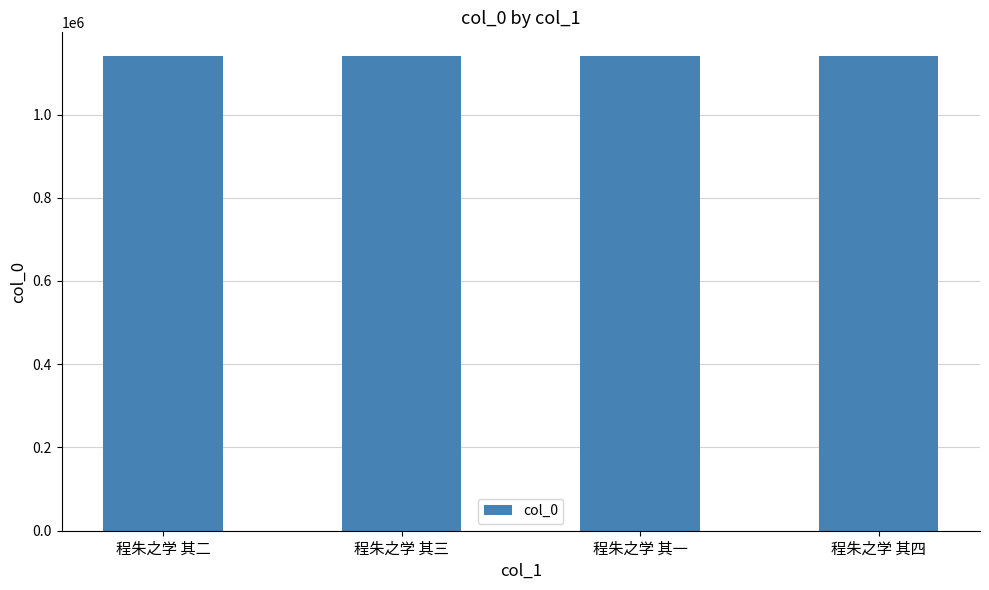

The chart shows a value of 548196 at 程朱之学 其三. True or false?

False